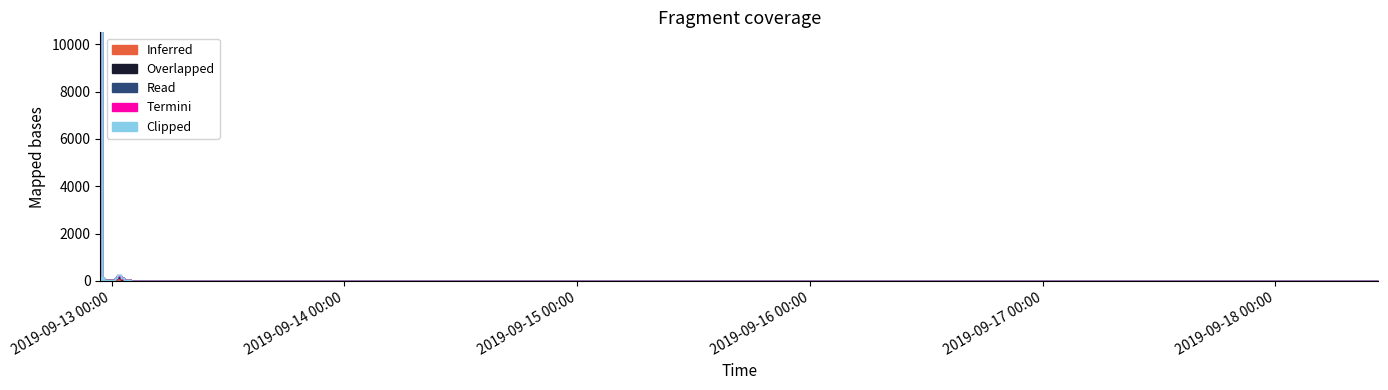

True or false: Overlapped has a value of 28 at 2019-09-13 00:57.

True